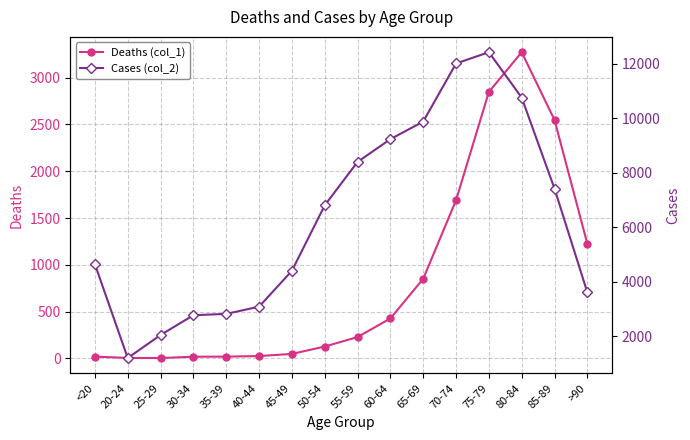

What are all the series names shown in the legend?

Deaths (col_1), Cases (col_2)